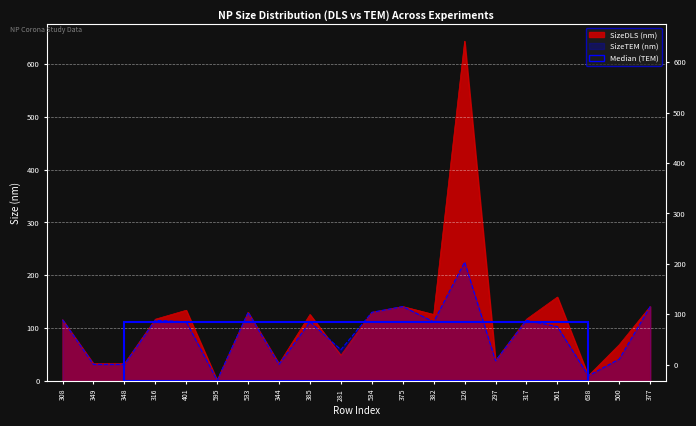

What is the label of the 19th point from the right?

349